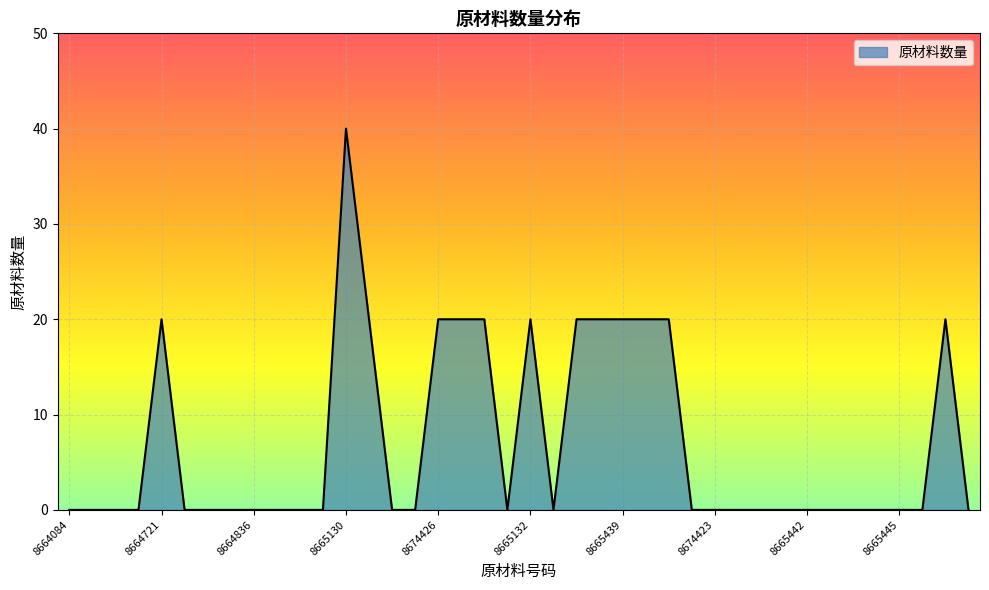

What is the maximum value shown in the chart?

40